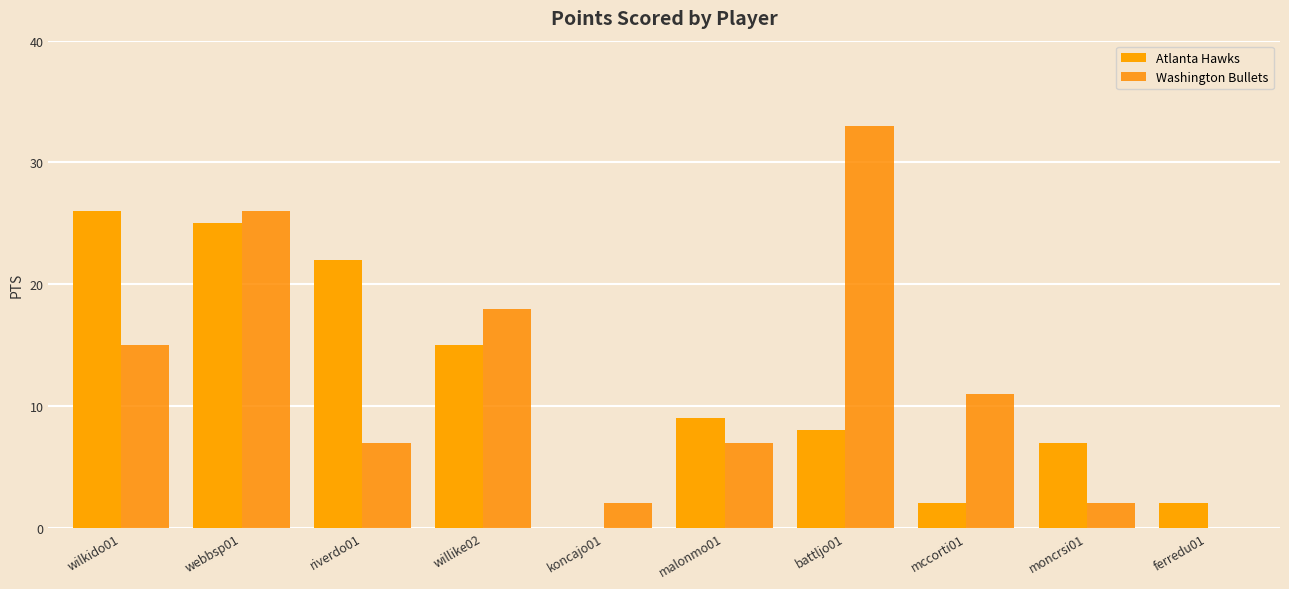

True or false: Atlanta Hawks has a value of 20 at willike02.

False